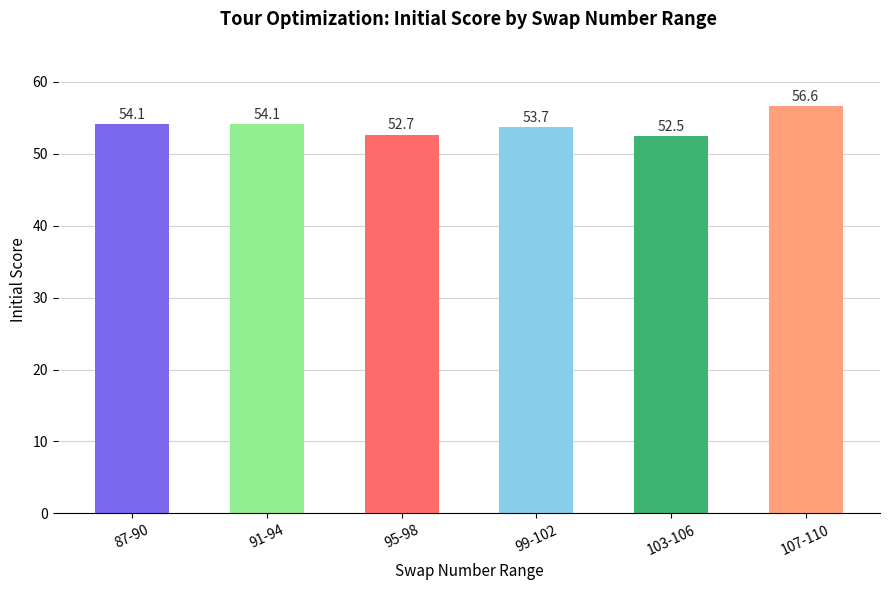

Is it true that the value at 99-102 is 18.2?

False